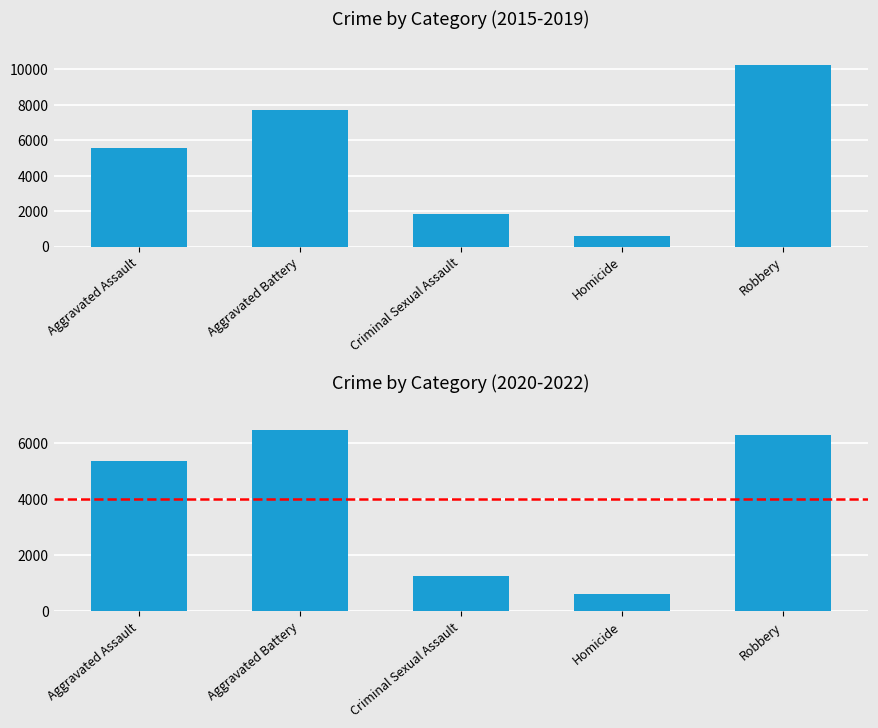

How many data points does each series have?

5